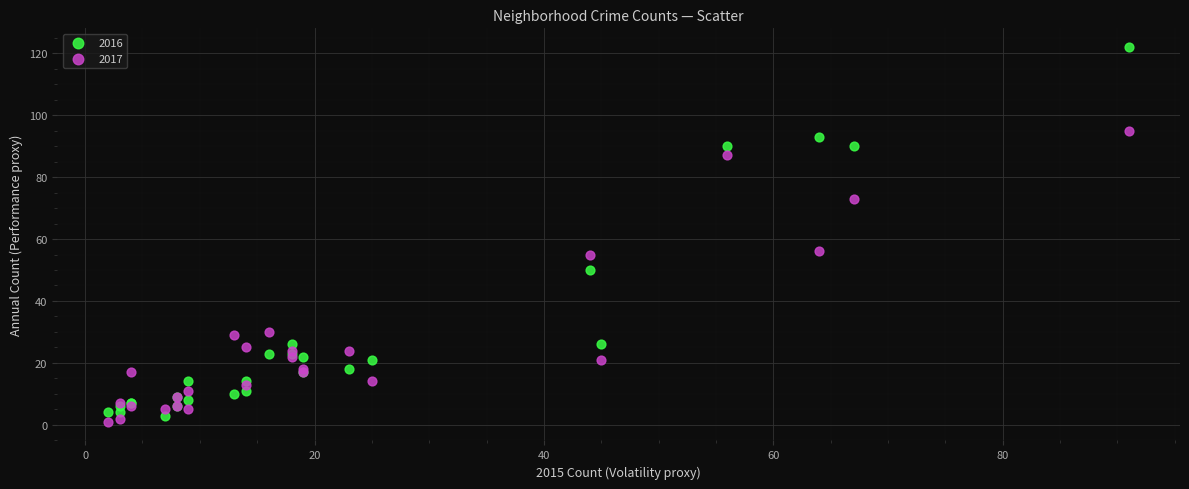

Which series contains the lowest Y value?

2017